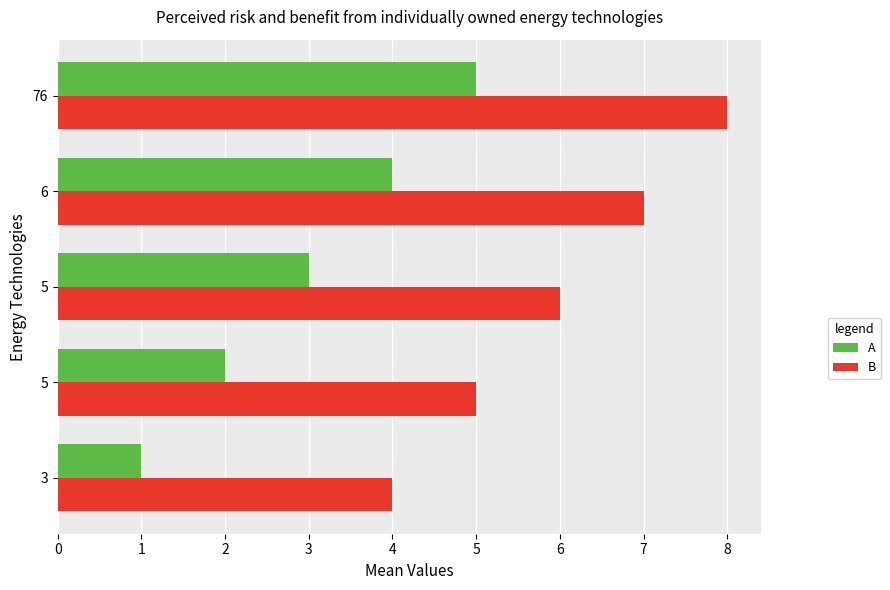

What are all the series names shown in the legend?

A, B